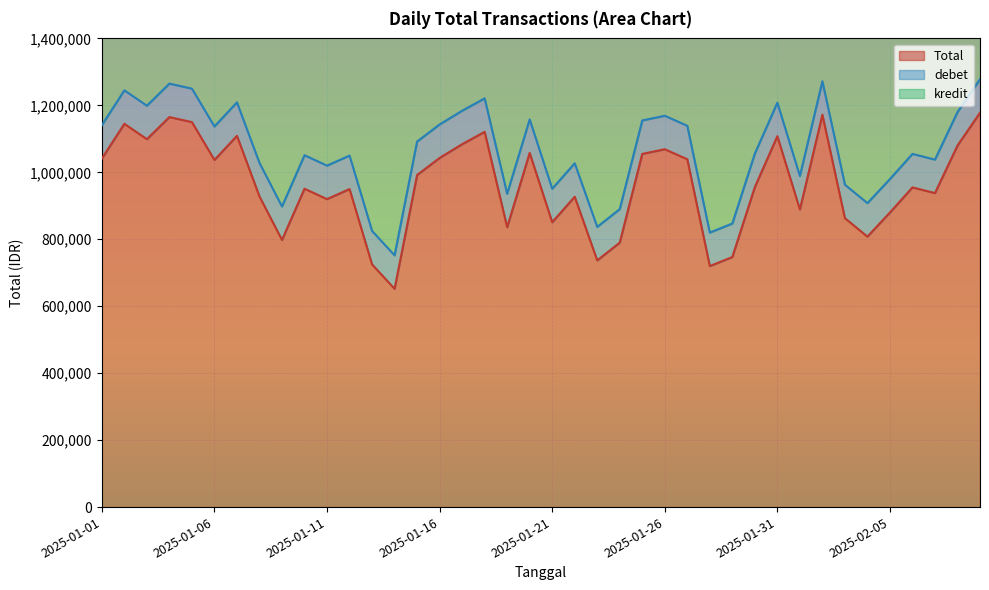

At how many categories does at least one series exceed 969454?

19